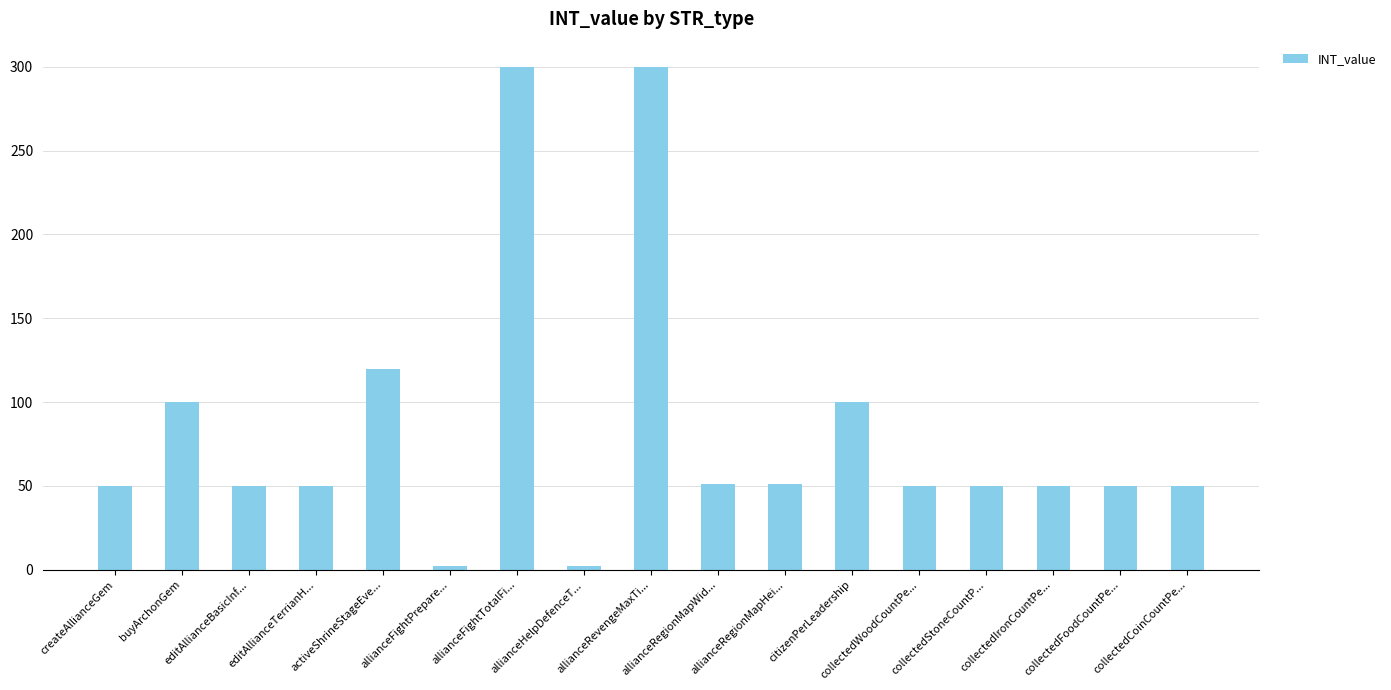

Is it true that the value at buyArchonGem is 100?

True